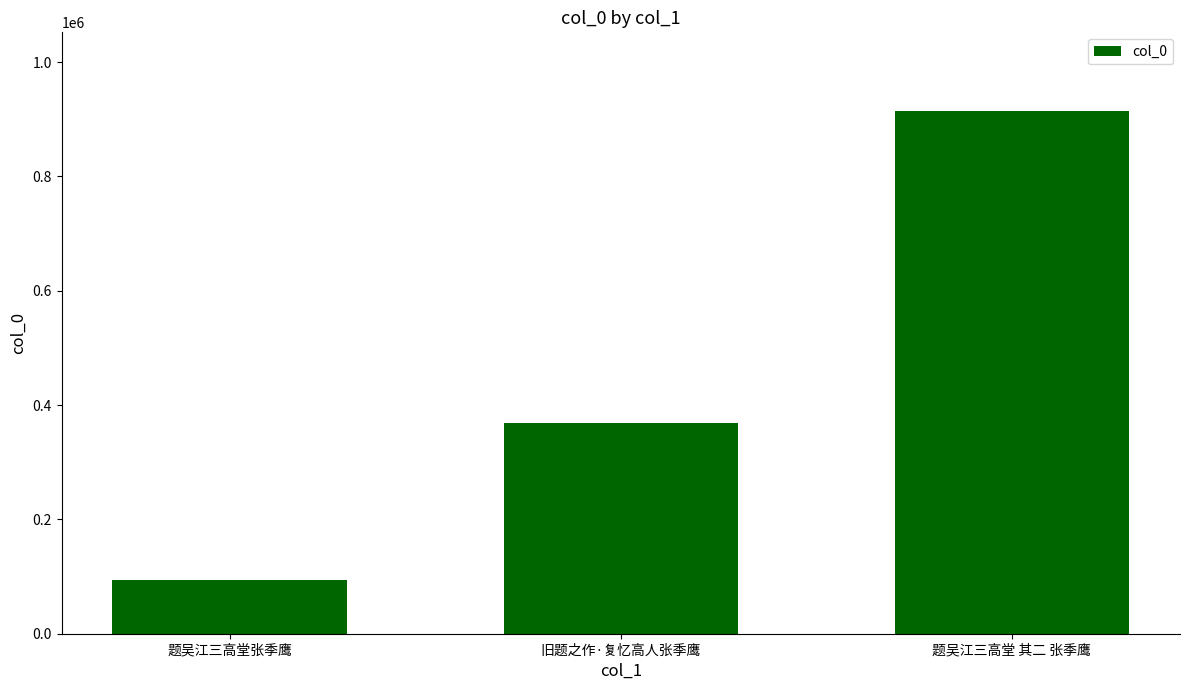

Count the number of data series in this chart.

1